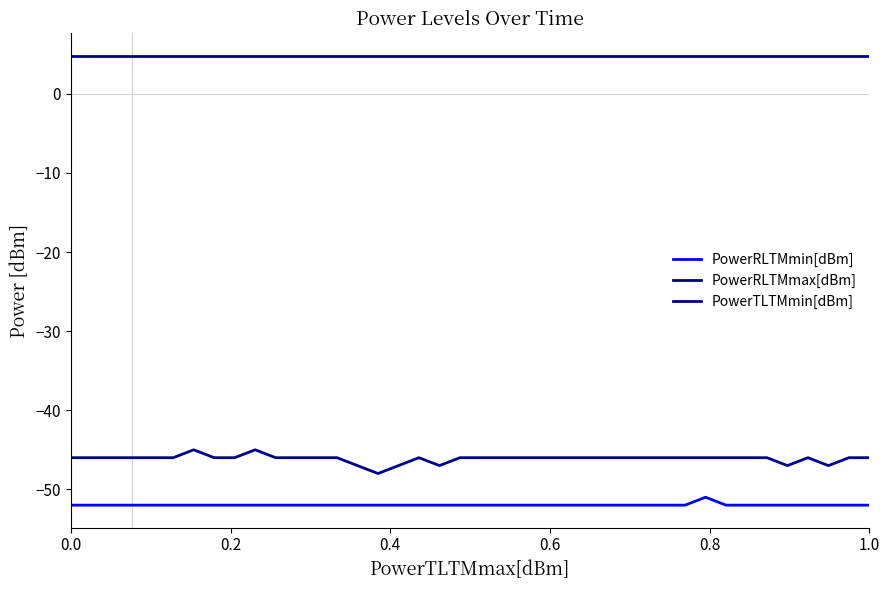

Count the PowerRLTMmax[dBm] values in the range -46 to -45.

34